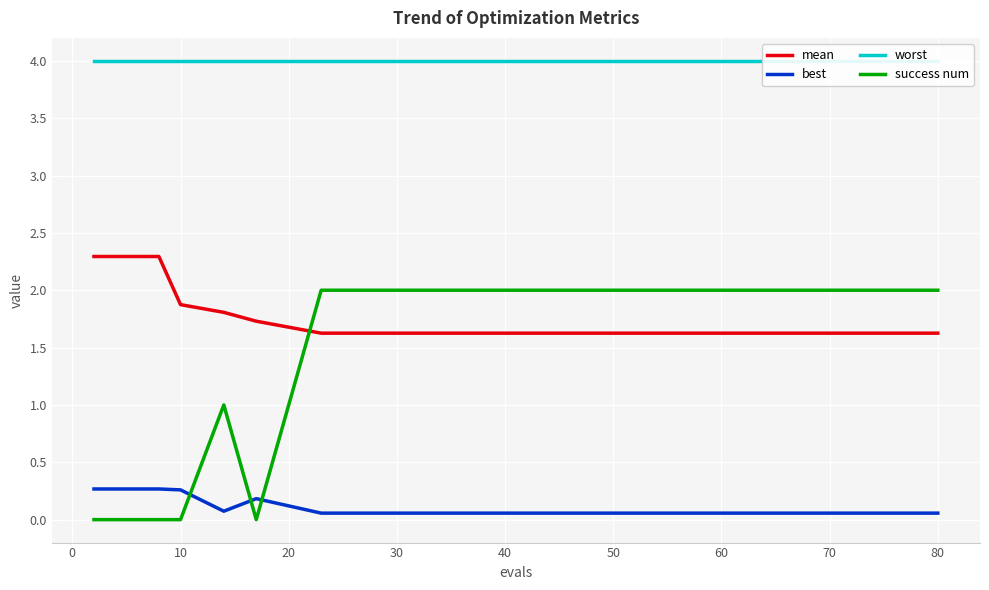

Is it true that best equals 0.1 at 80?

True